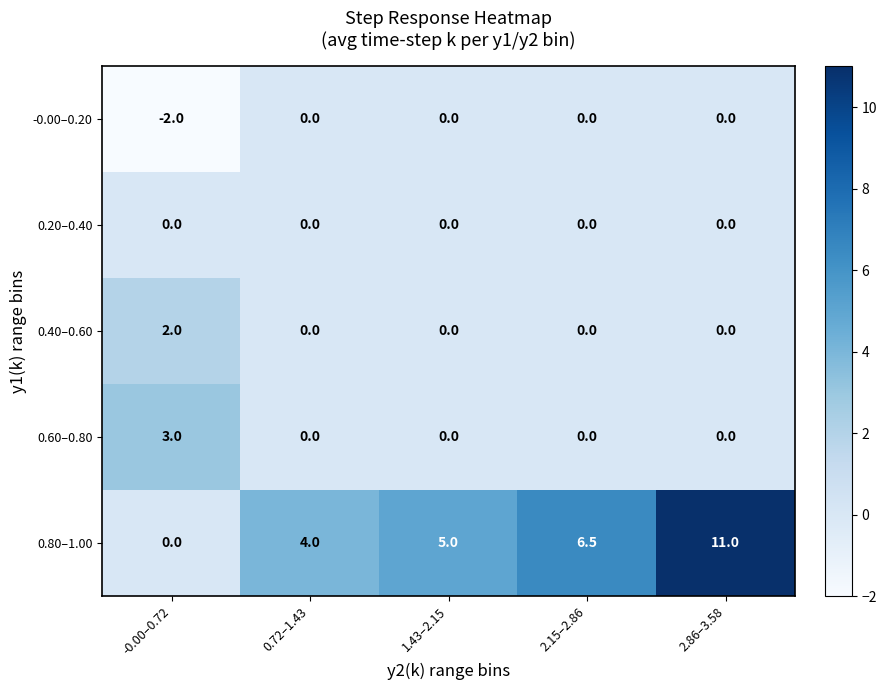

Which category has the lowest value in the 0.80–1.00 series?

-0.00–0.72